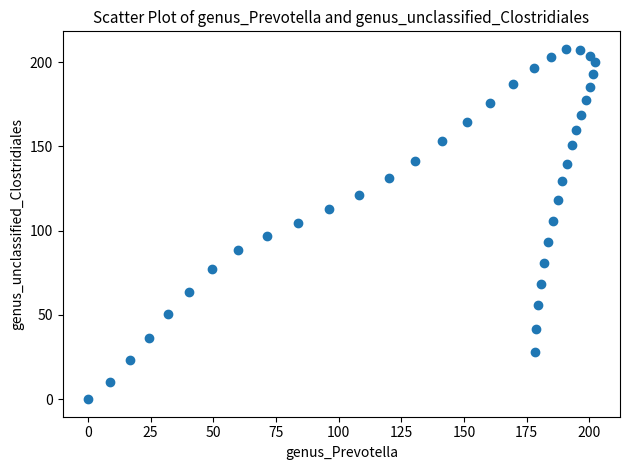

What is the range of Y values (max minus min)?

207.9